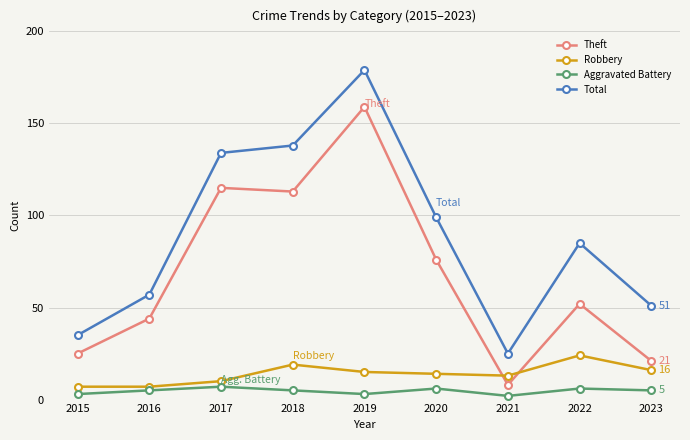

True or false: Total has a value of 179 at 2019.

True